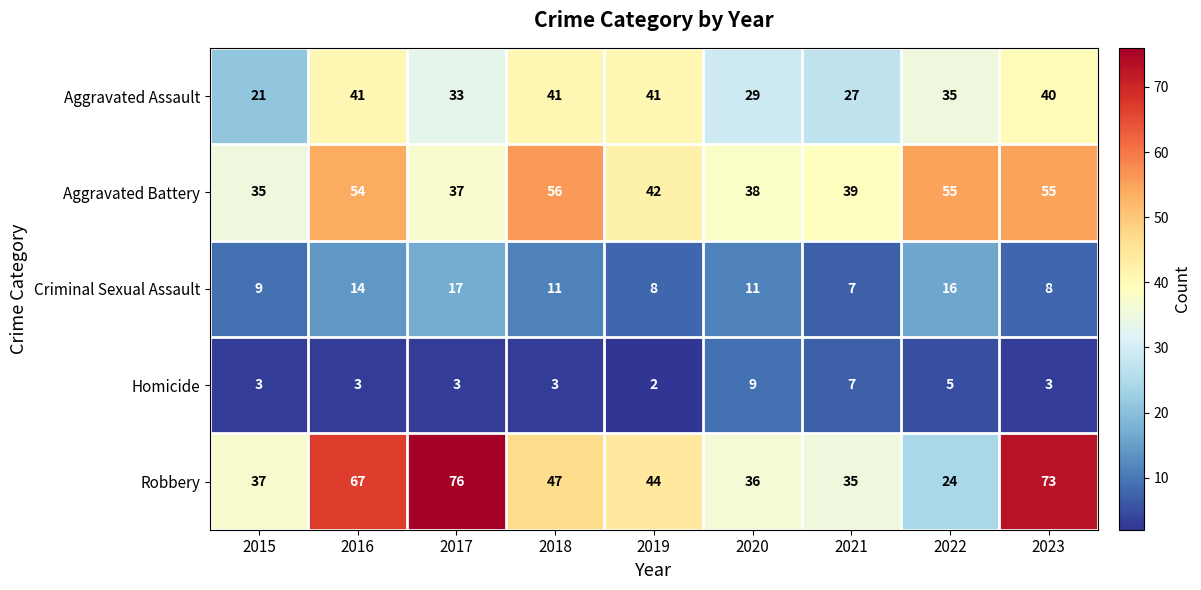

What is the total value across all series at 2021?

115